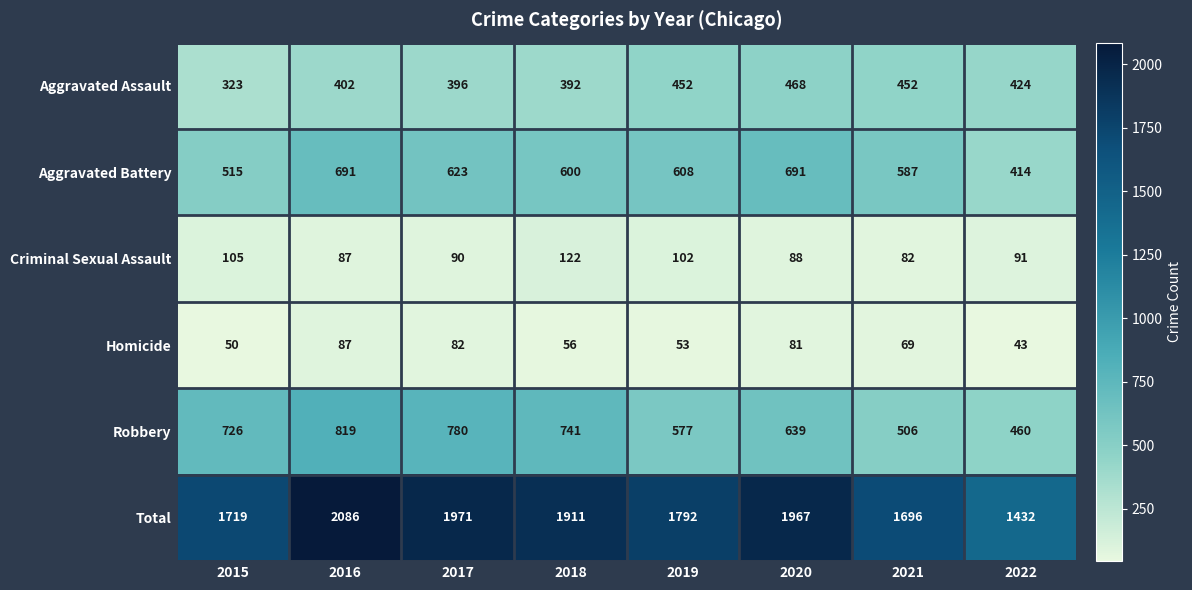

What is the maximum value shown in the chart?

2086